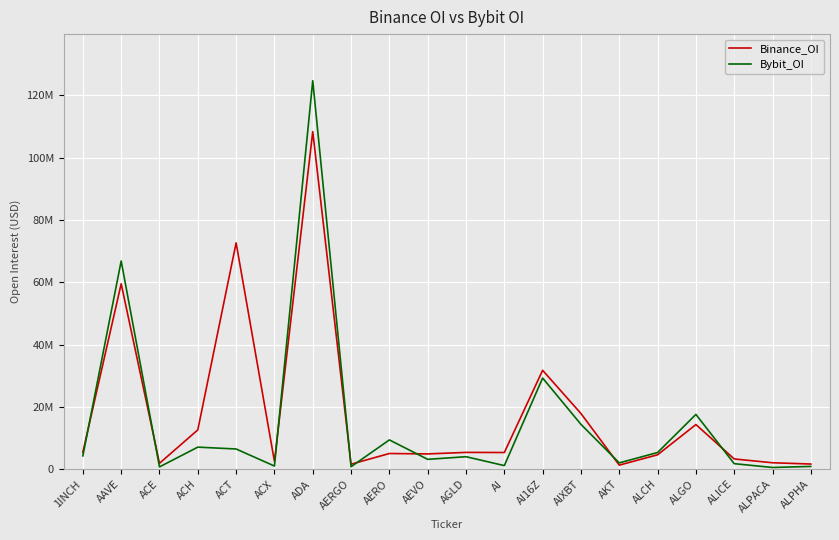

What is the label of the 10th point from the left?

AEVO